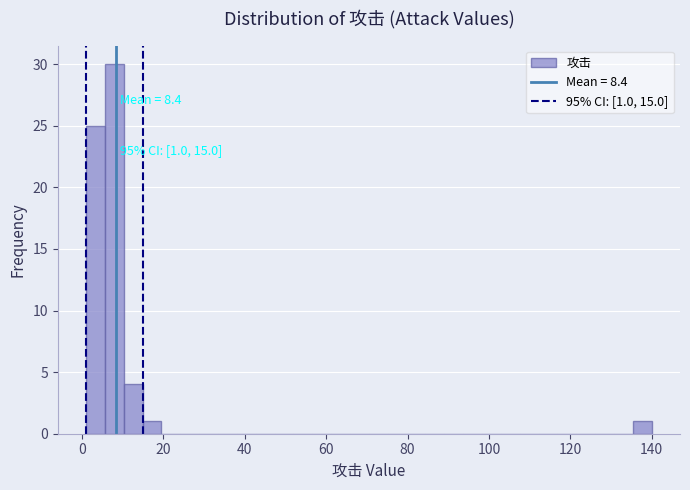

Around what value on the x-axis is the tallest bar? Give the approximate position of its centre, as read against the axis.

8